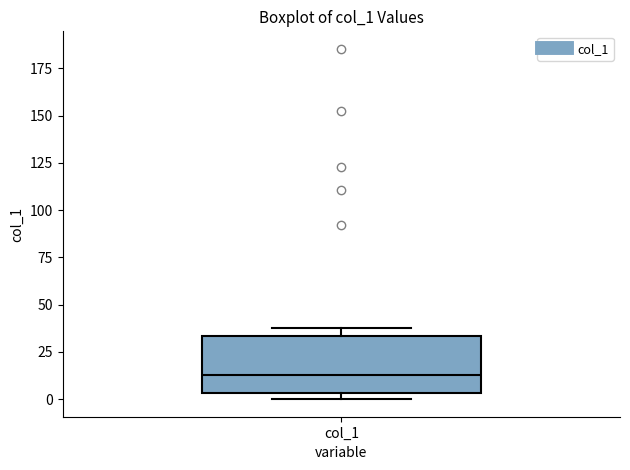

Read this box plot against the y-axis: the position of the median line, the range covered by the box, and the ends of both whiskers. The values are not printed on the chart, so give them approximately, as read against the axis.

median 15, box 5 to 35, whiskers 0 to 40